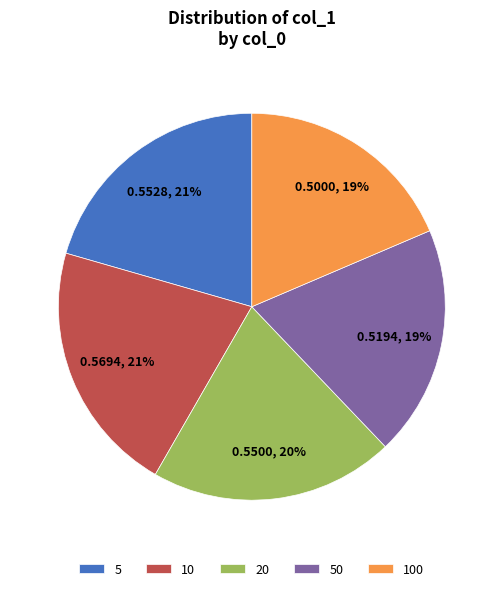

How many slices are in this pie chart?

5